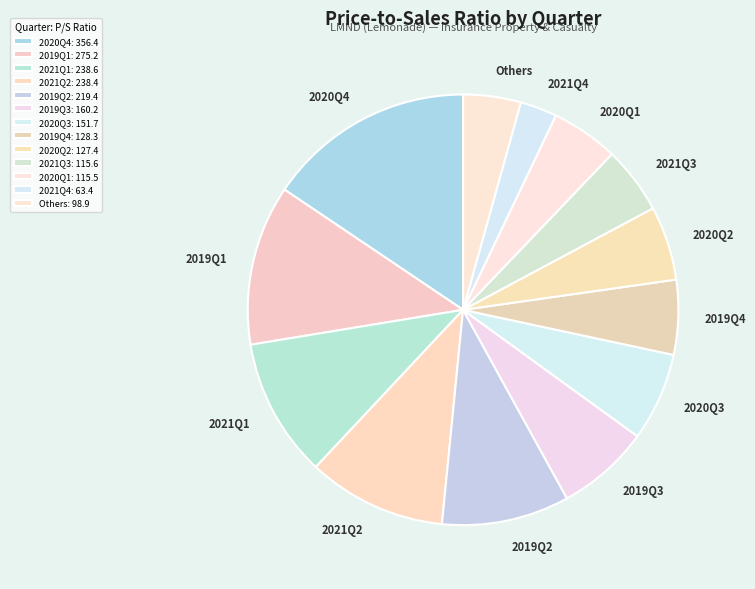

Which category has the biggest portion of the pie?

2020Q4